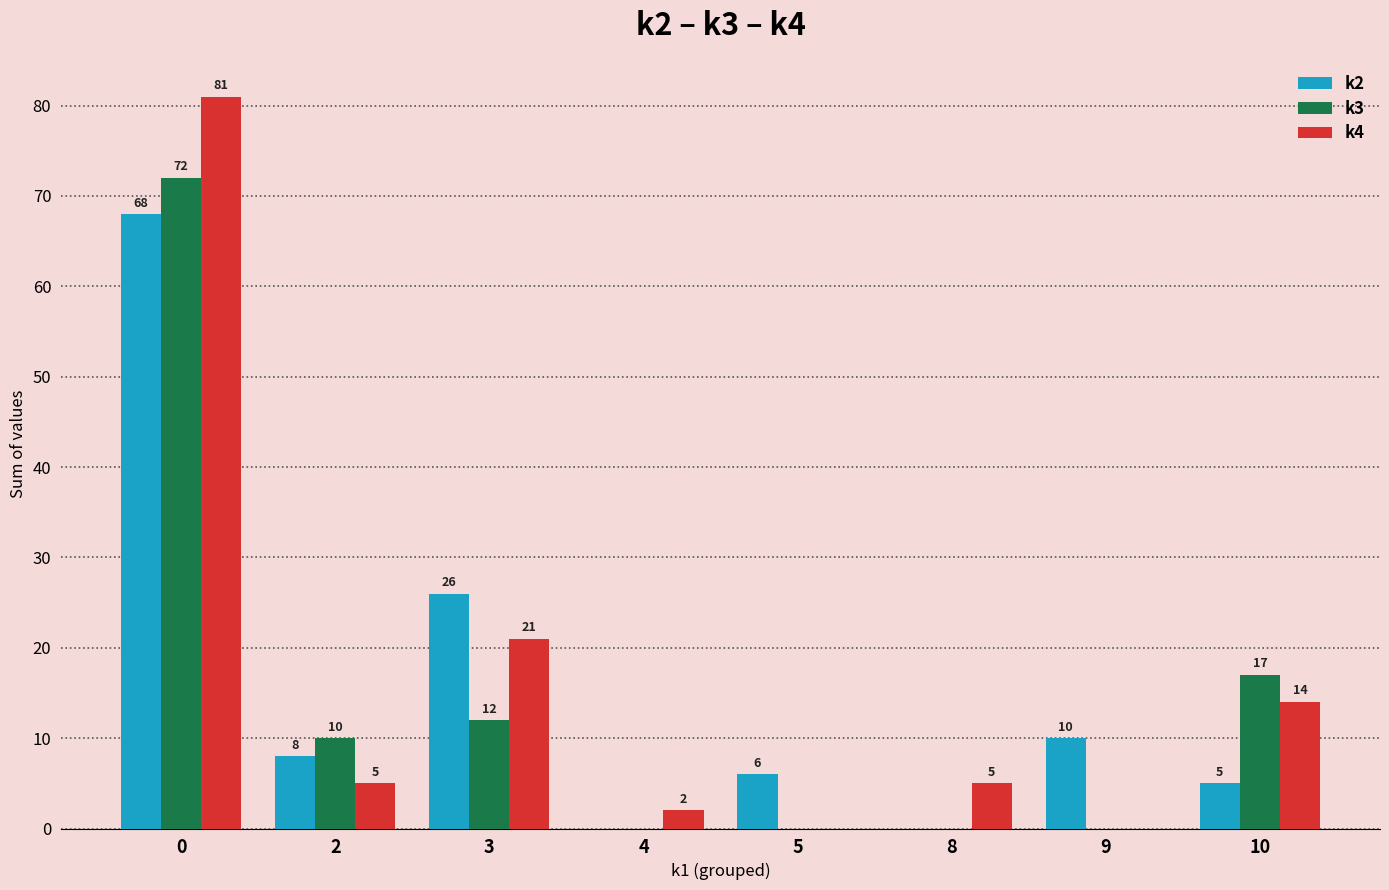

Which series has the largest total across all categories?

k4